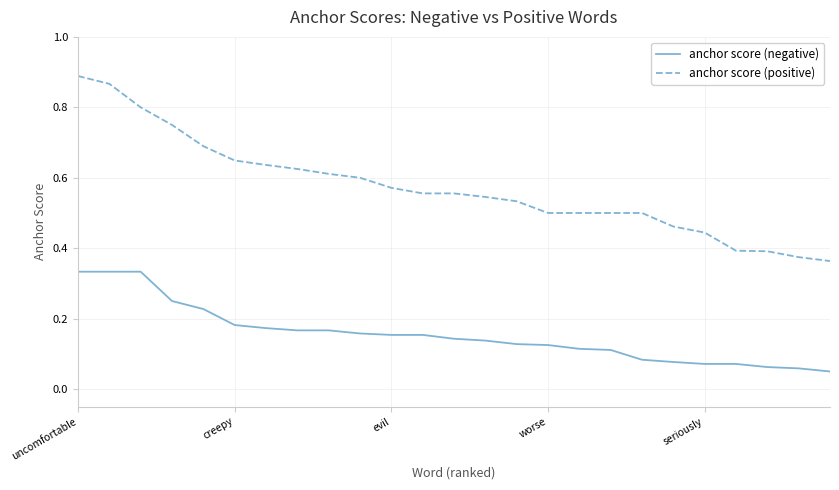

Rank the series by their average value, from highest to lowest.

anchor score (positive), anchor score (negative)